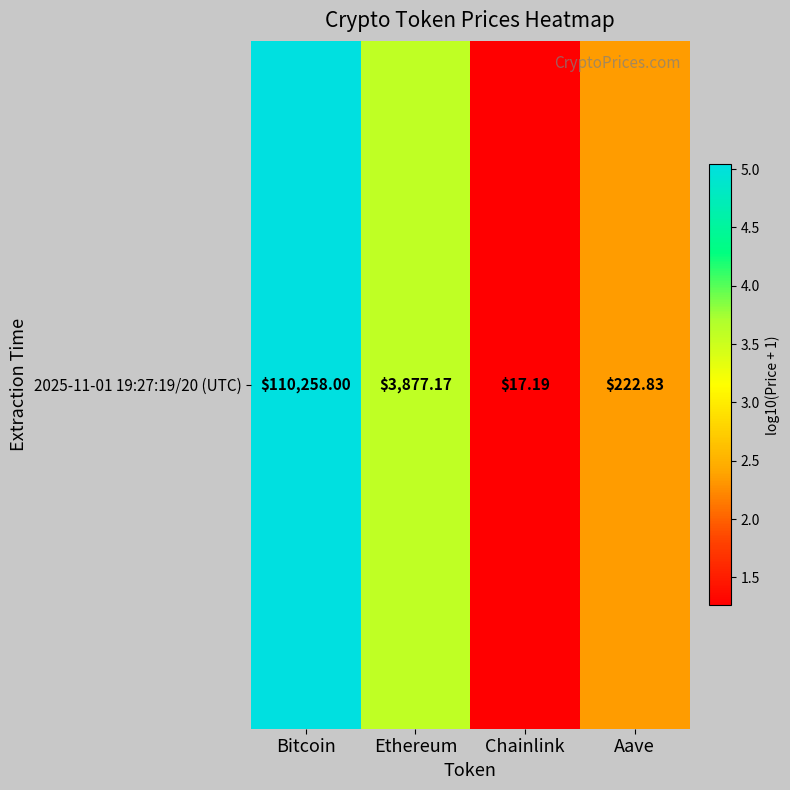

How many categories are shown in the chart?

4